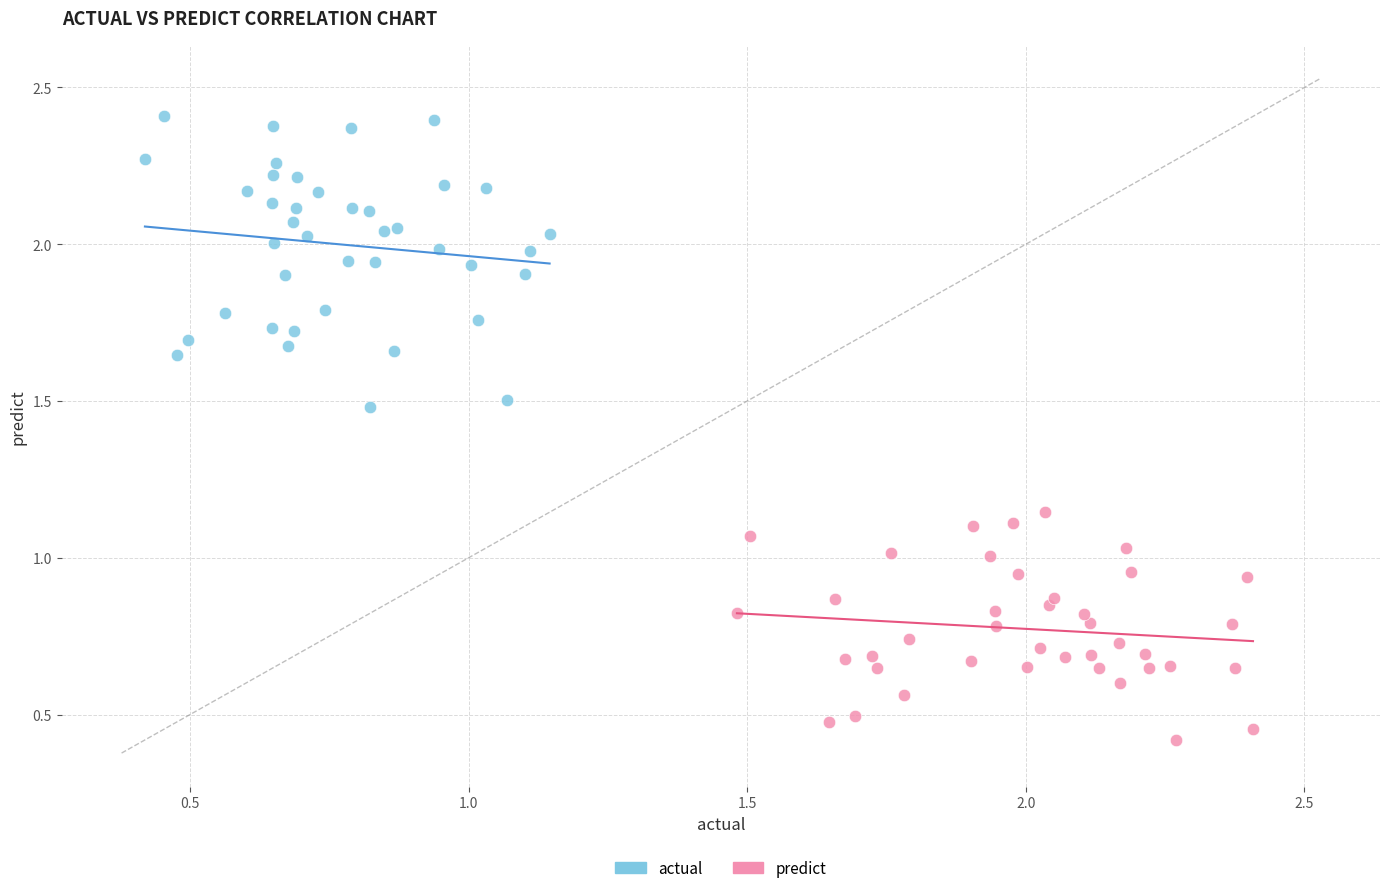

Which series contains the highest Y value?

actual